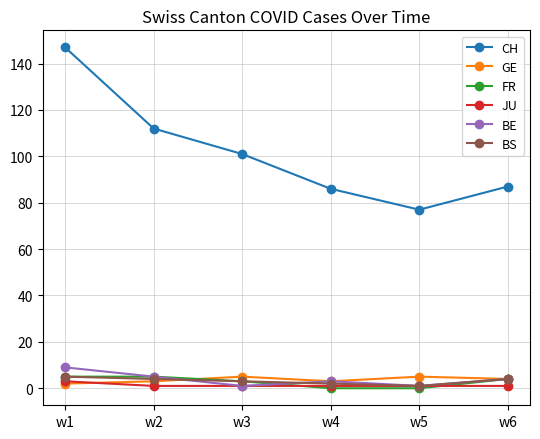

How many data points in CH are less than 101?

3